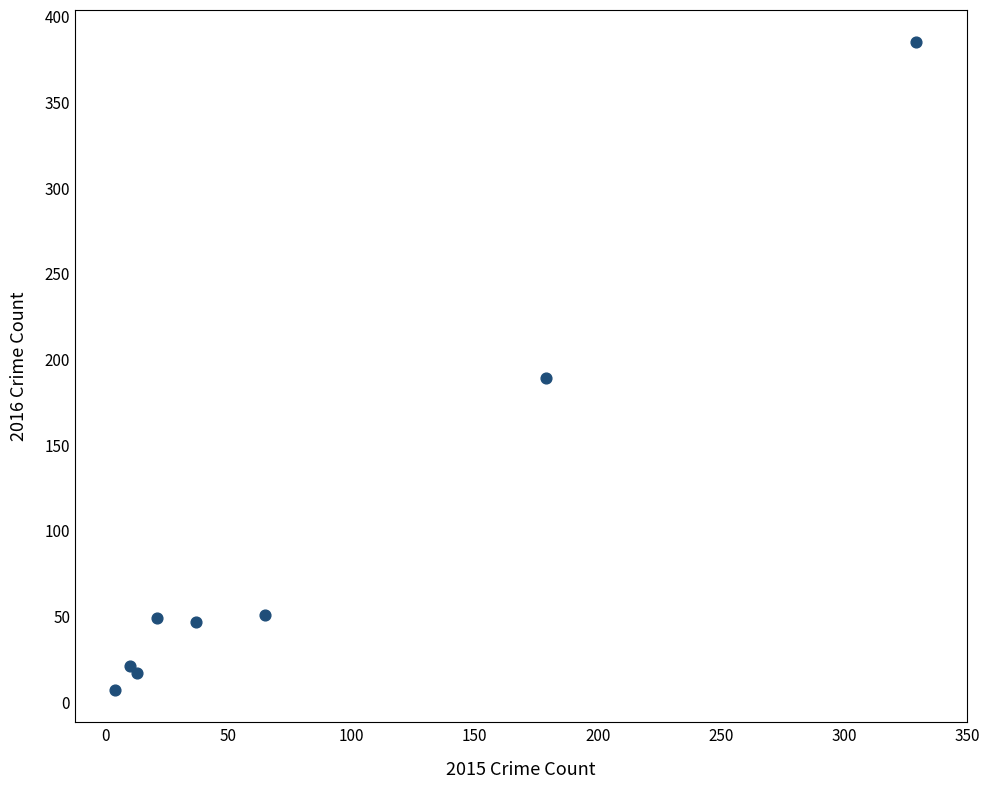

What Y value in the scatter plot is closest to 196?

189